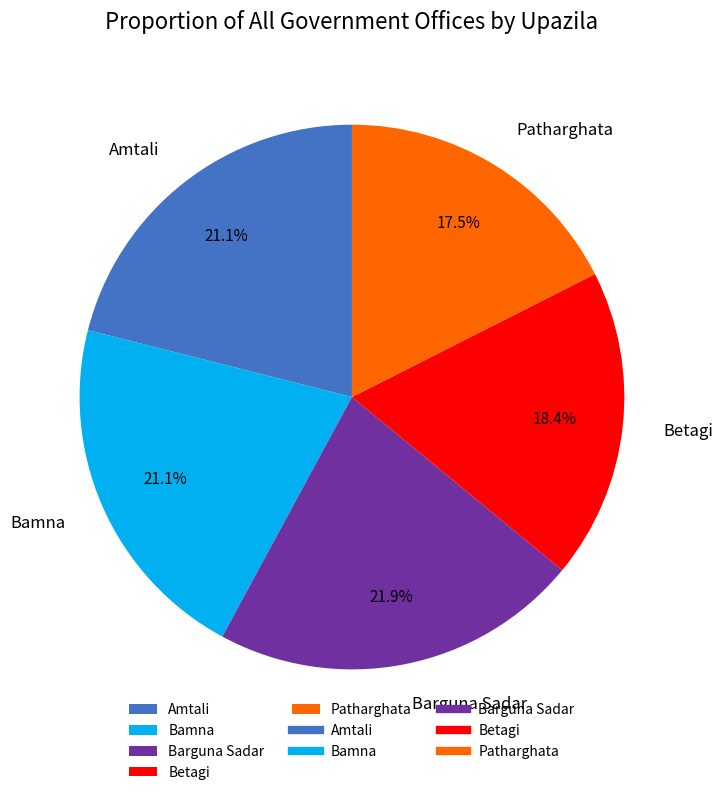

True or false: Barguna Sadar accounts for 22% of the total.

True